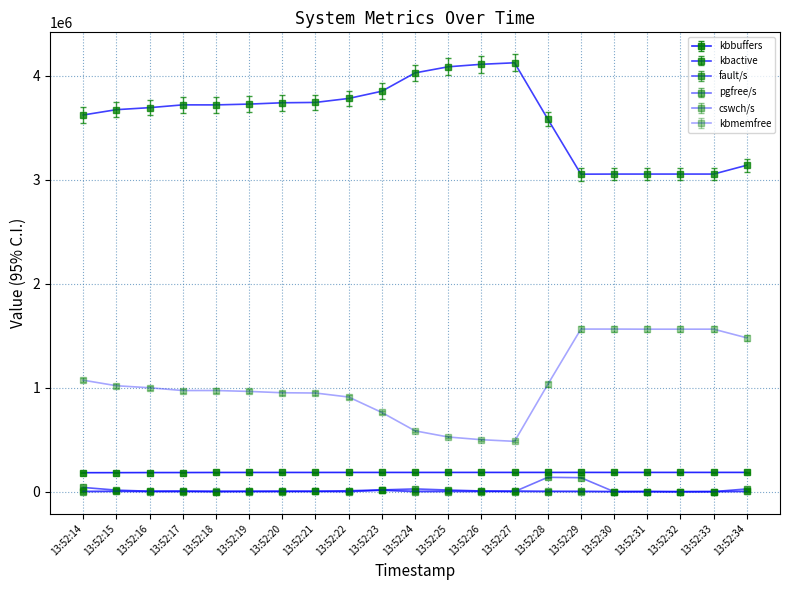

Is it true that kbactive equals 1352827.0 at 13:52:23?

False